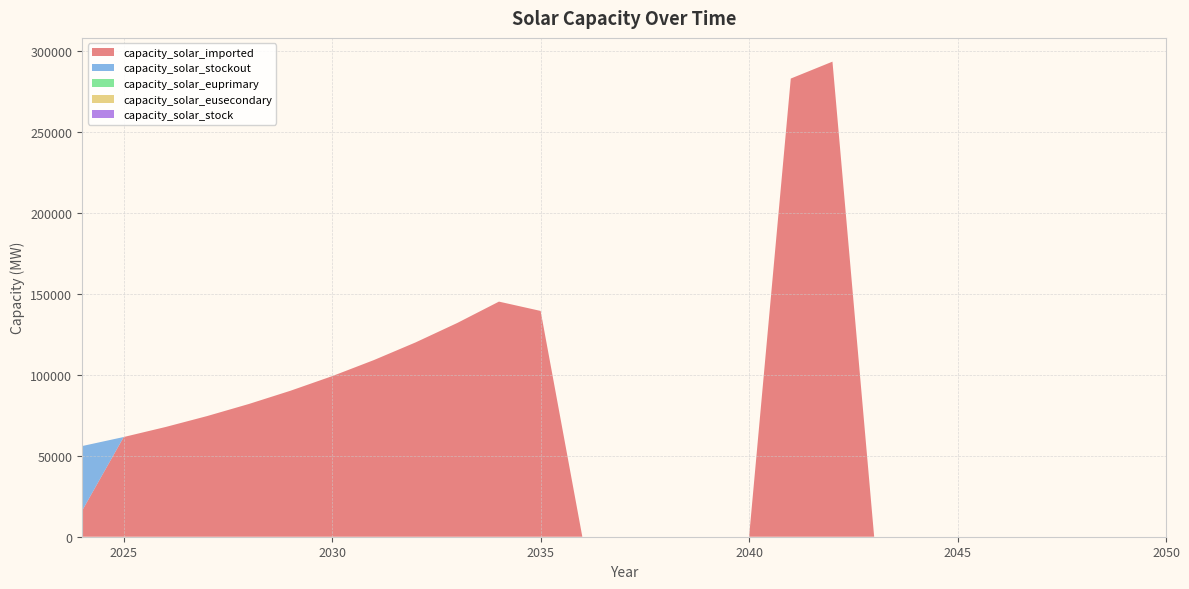

Reading left to right, extract all data points from this chart.

capacity_solar_imported: 16000.0	61600.0	67760.0	74536.0	81989.6	90188.6	99207.4	109128.2	120041.0	132045.1	145249.6	139487.6	0.0	0.0	0.0	0.0	0.0	283050.3	293501.7	0.0	0.0	0.0	0.0	0.0	0.0	0.0	0.0
capacity_solar_stockout: 40000.0	0.0	0.0	0.0	0.0	0.0	0.0	0.0	0.0	0.0	0.0	0.0	0.0	0.0	0.0	0.0	0.0	0.0	0.0	0.0	0.0	0.0	0.0	0.0	0.0	0.0	0.0
capacity_solar_euprimary: 0.0	0.0	0.0	0.0	0.0	0.0	0.0	0.0	0.0	0.0	0.0	0.0	0.0	0.0	0.0	0.0	0.0	0.0	0.0	0.0	0.0	0.0	0.0	0.0	0.0	0.0	0.0
capacity_solar_eusecondary: 0.0	0.0	0.0	0.0	0.0	0.0	0.0	0.0	0.0	0.0	0.0	0.0	0.0	0.0	0.0	0.0	0.0	0.0	0.0	0.0	0.0	0.0	0.0	0.0	0.0	0.0	0.0
capacity_solar_stock: 0.0	0.0	0.0	0.0	0.0	0.0	0.0	0.0	0.0	0.0	0.0	0.0	0.0	0.0	0.0	0.0	0.0	0.0	0.0	0.0	0.0	0.0	0.0	0.0	0.0	0.0	0.0